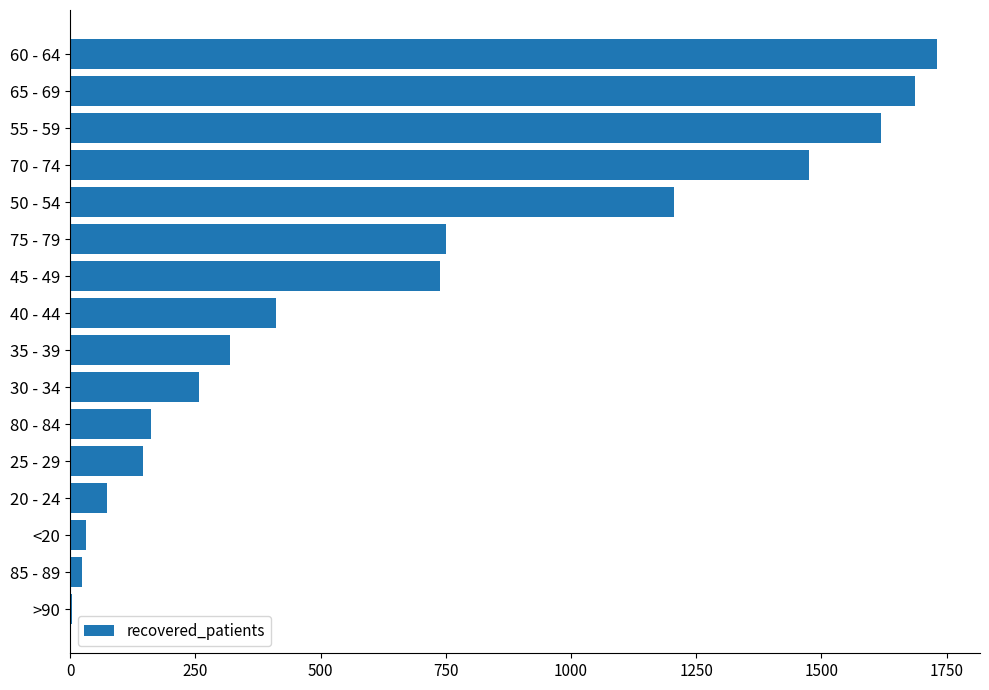

What is the change in value from 45 - 49 to 30 - 34?

-480